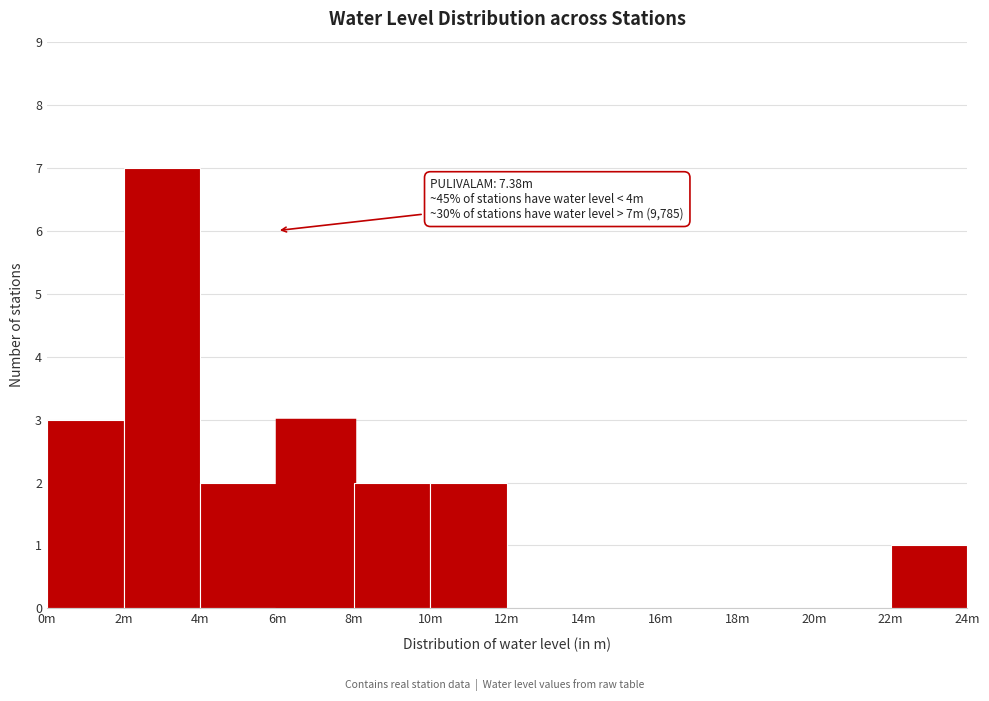

Reading right to left, list all the values displayed in this chart.

22m=1	20m=0	18m=0	16m=0	14m=0	12m=0	10m=2	8m=2	6m=3	4m=2	2m=7	0m=3